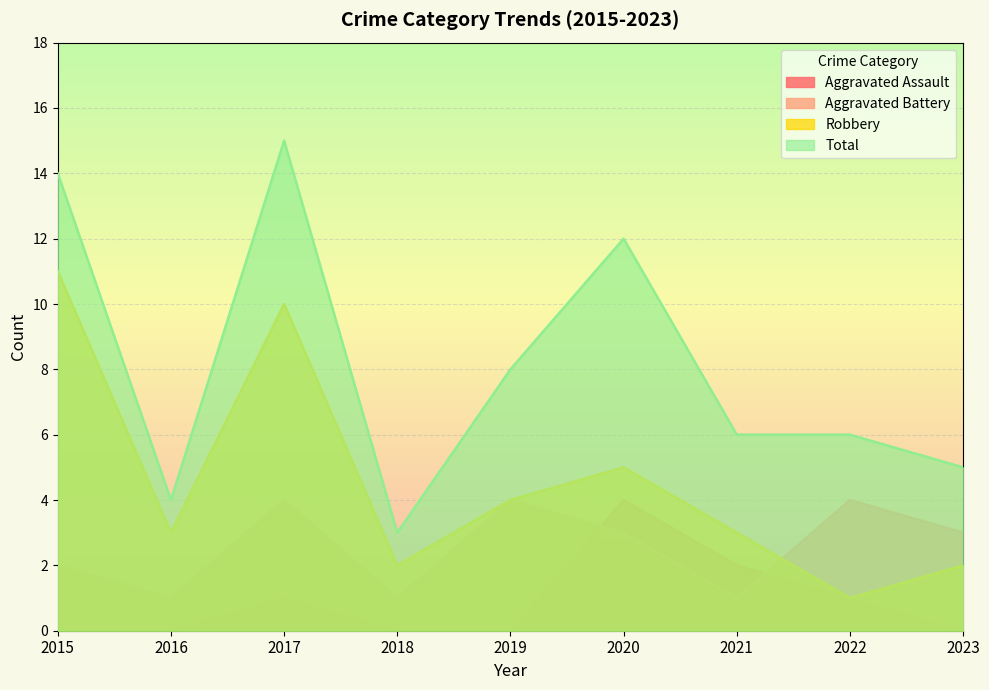

True or false: Aggravated Battery and Robbery intersect in this chart.

True